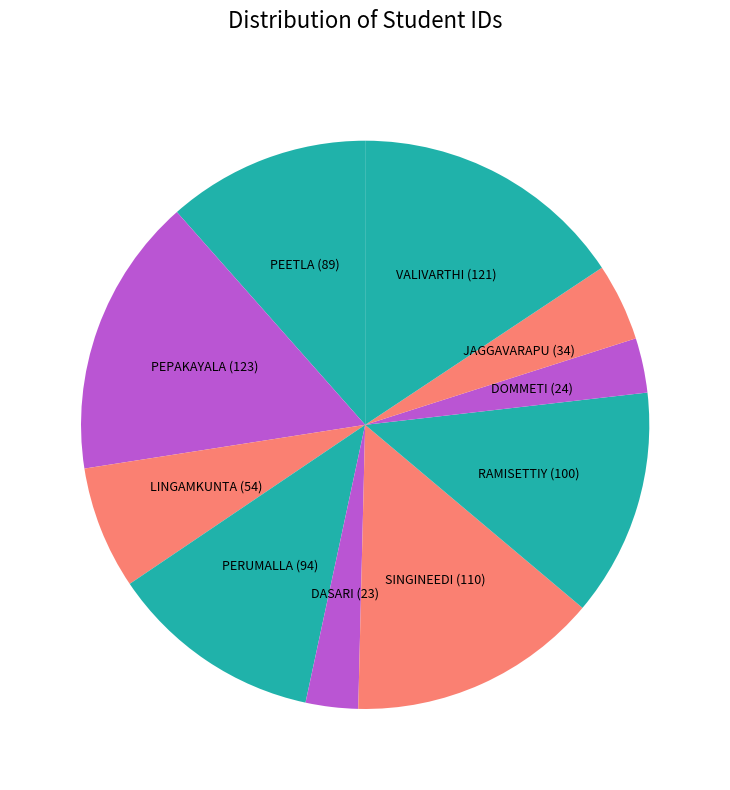

How many slices are in this pie chart?

10